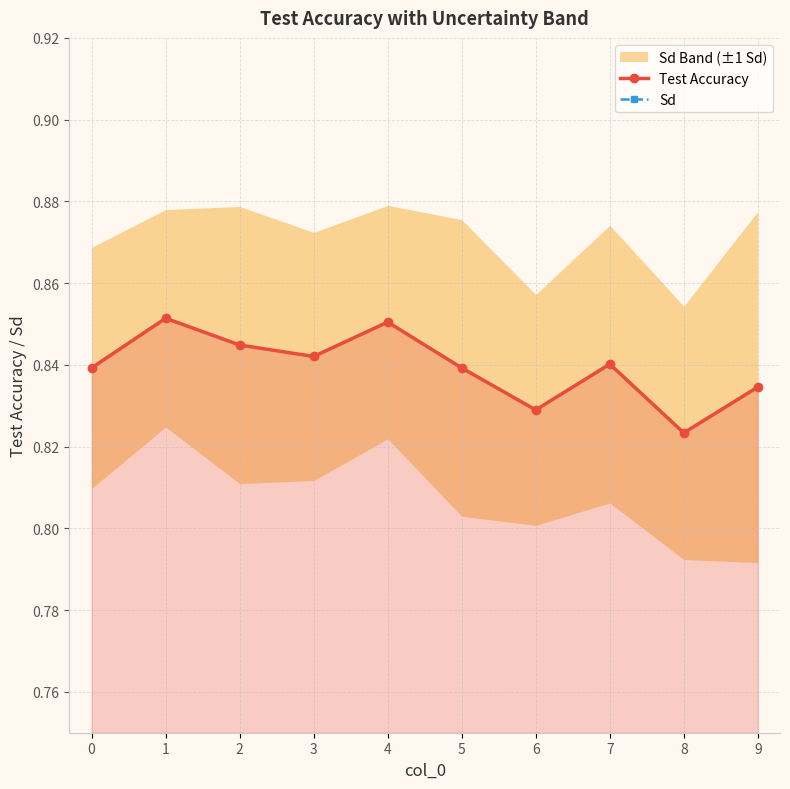

True or false: Sd and Test Accuracy intersect in this chart.

False